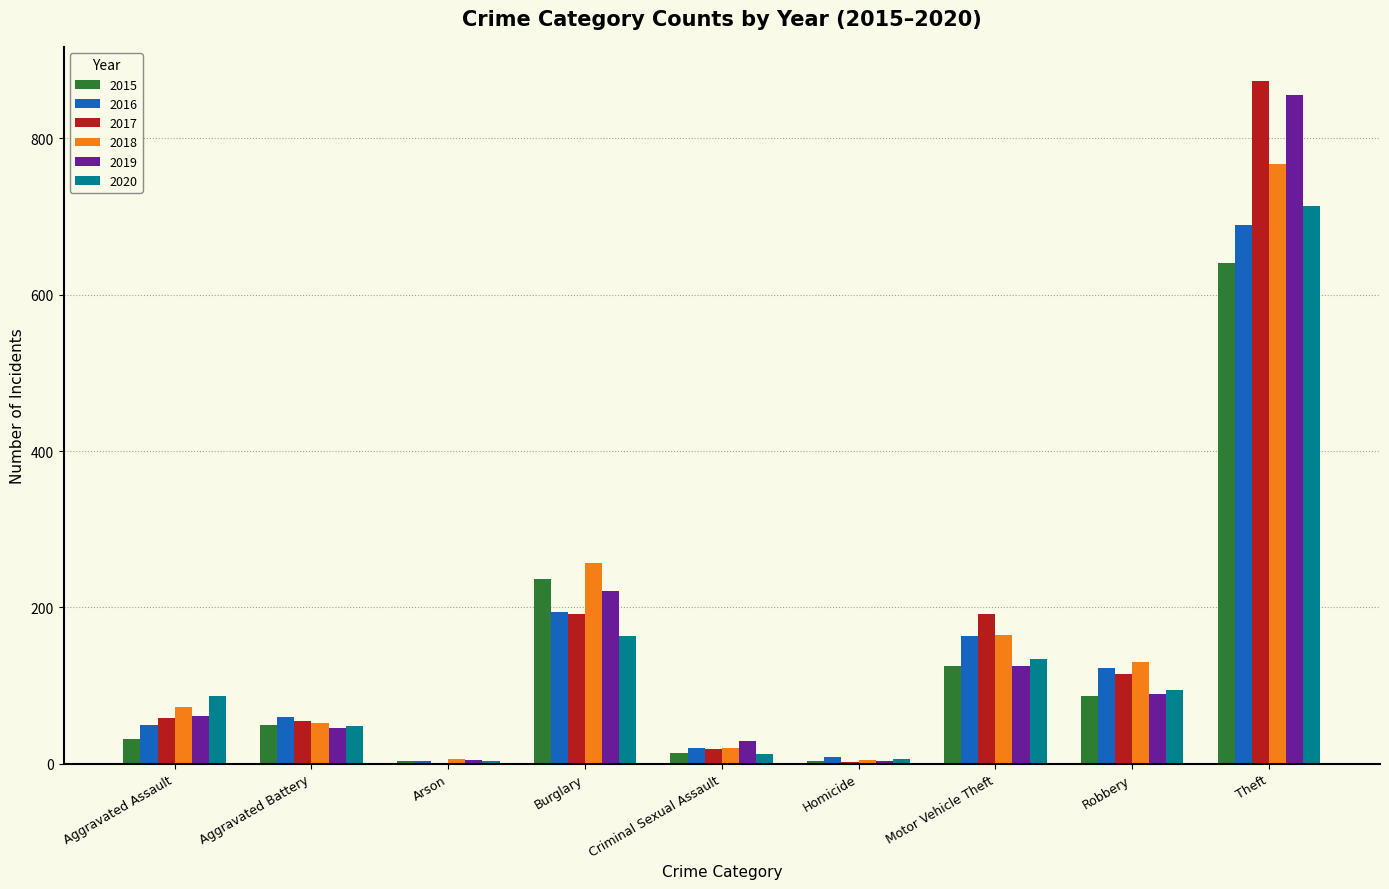

What is the difference between the 2017 values at Aggravated Battery and Robbery?

61